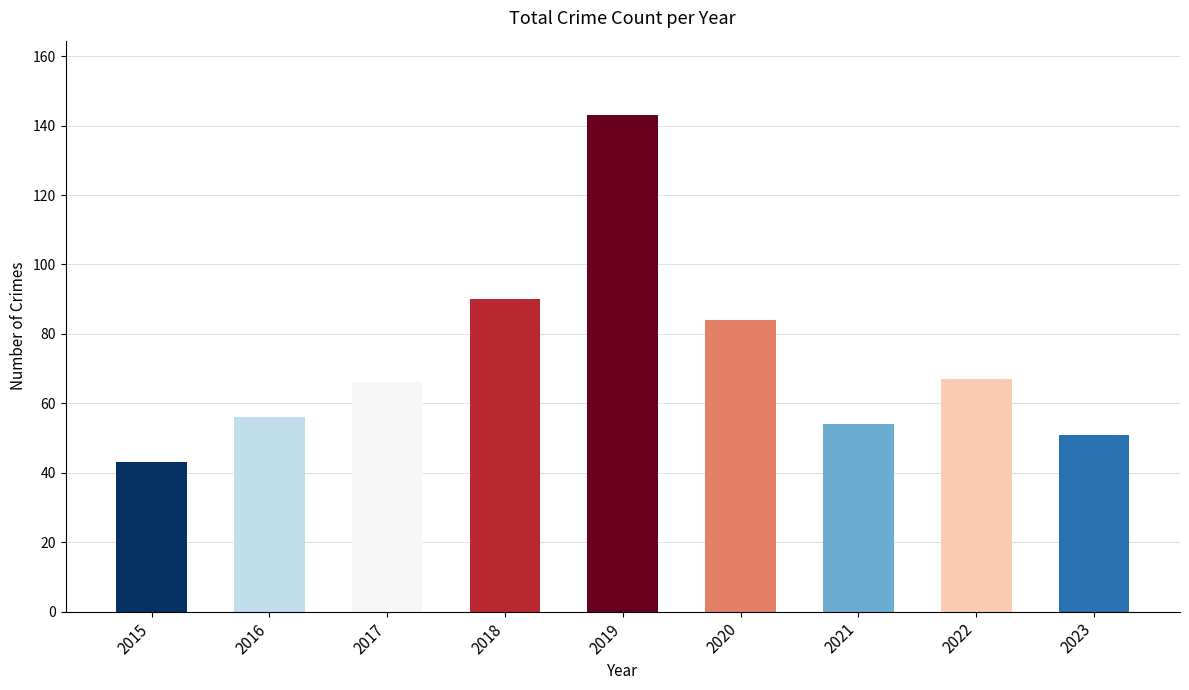

What is the average value?

73